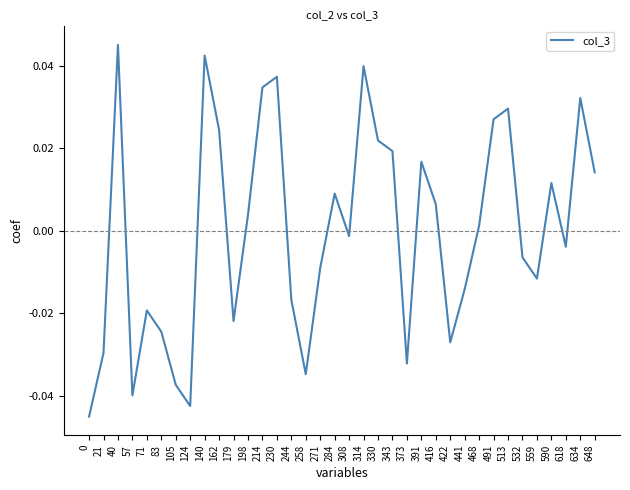

How many interior local peaks (higher than both neighbors) does the data have?

10